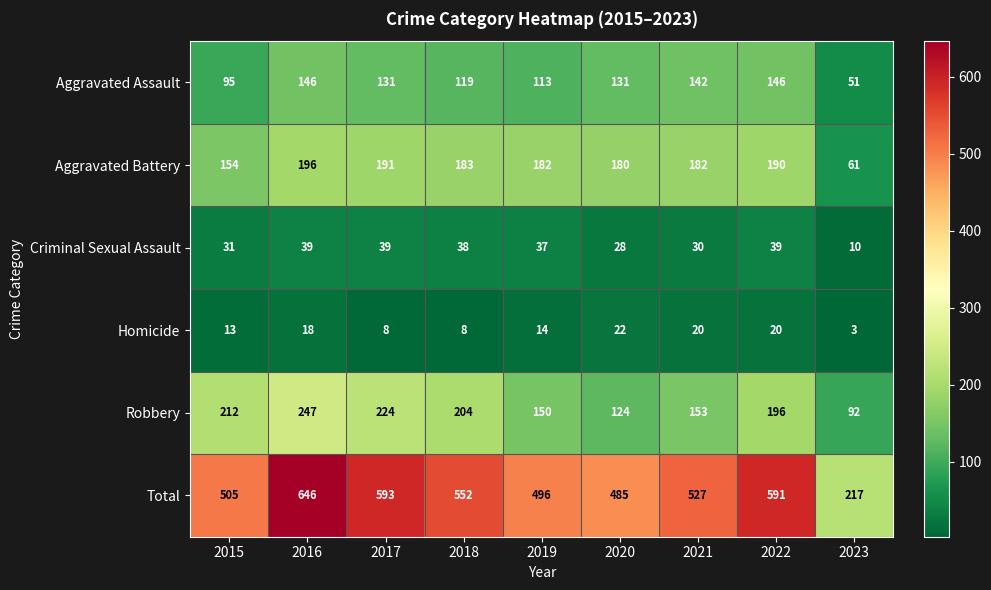

Which series has the largest total across all categories?

Total